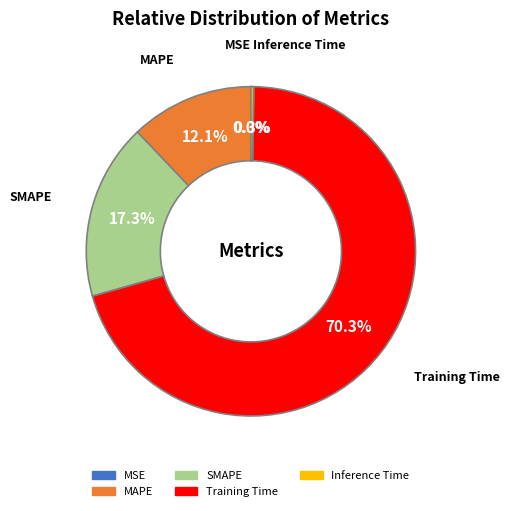

Does Training Time represent more than half of the total?

Yes